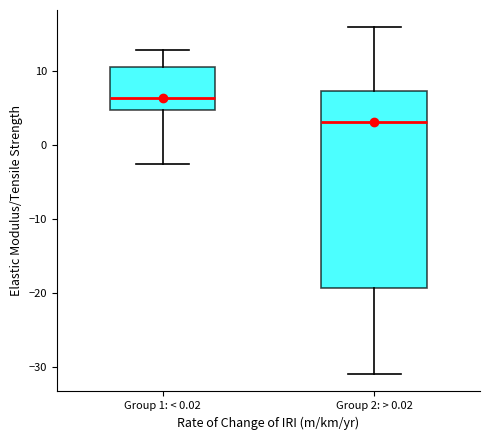

Reading left to right, transcribe this box plot: for each box, give where its median line is, the range the box spans, and where its two whiskers end, as read against the y-axis. The values are not printed on the chart, so give them approximately, as read against the axis.

Group 1: < 0.02: median 6, box 5 to 11, whiskers -3 to 13
Group 2: > 0.02: median 3, box -19 to 7, whiskers -31 to 16